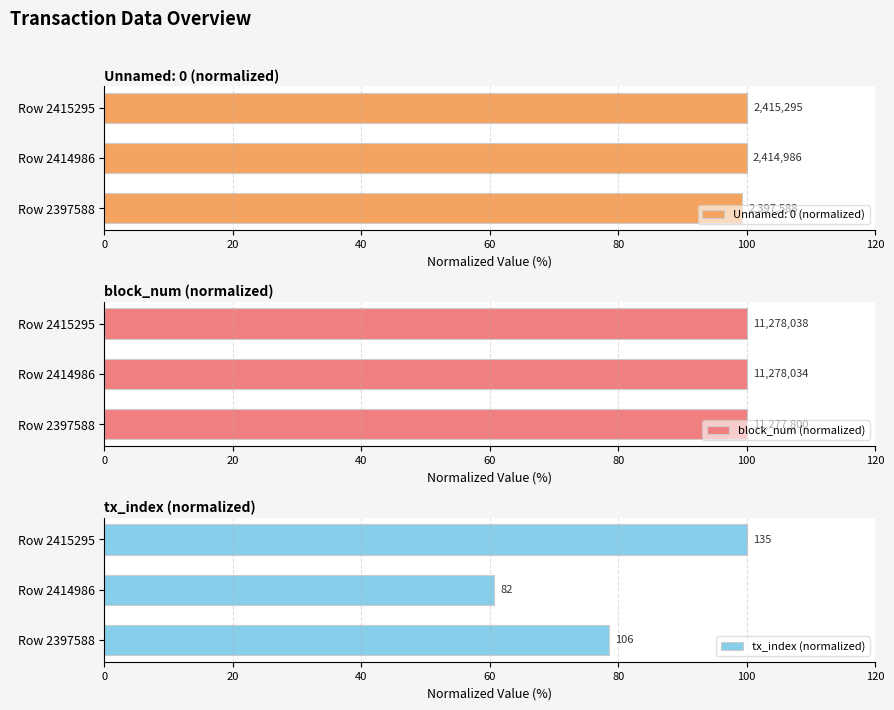

The value of block_num (normalized) at Row 2415295 is 153.5. True or false?

False